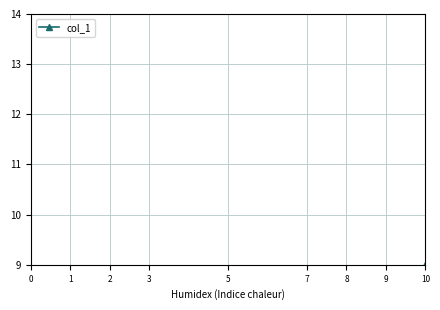

Is it true that the value at 1 is 6?

False